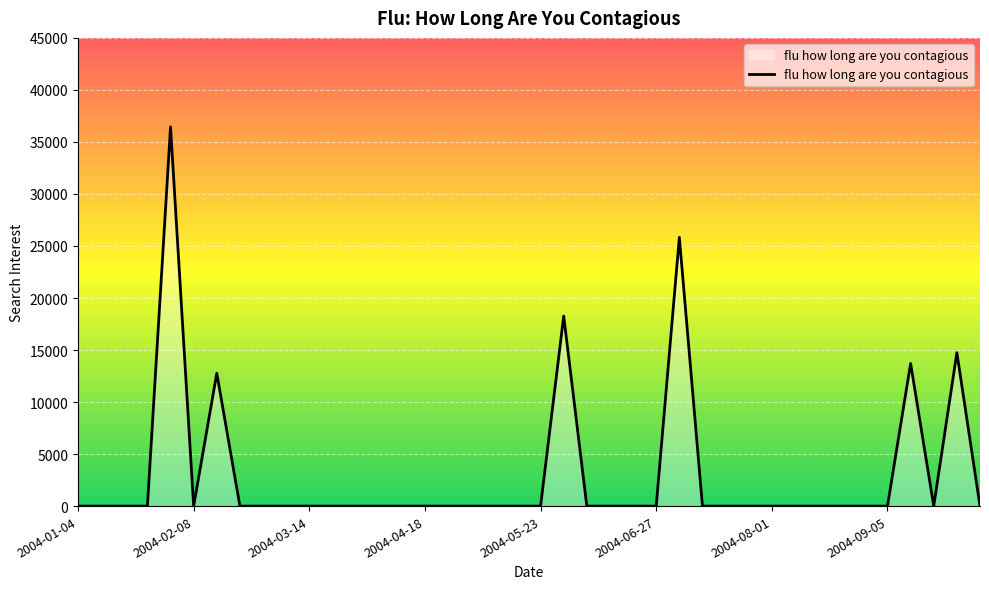

What is the greatest value displayed?

36447.9